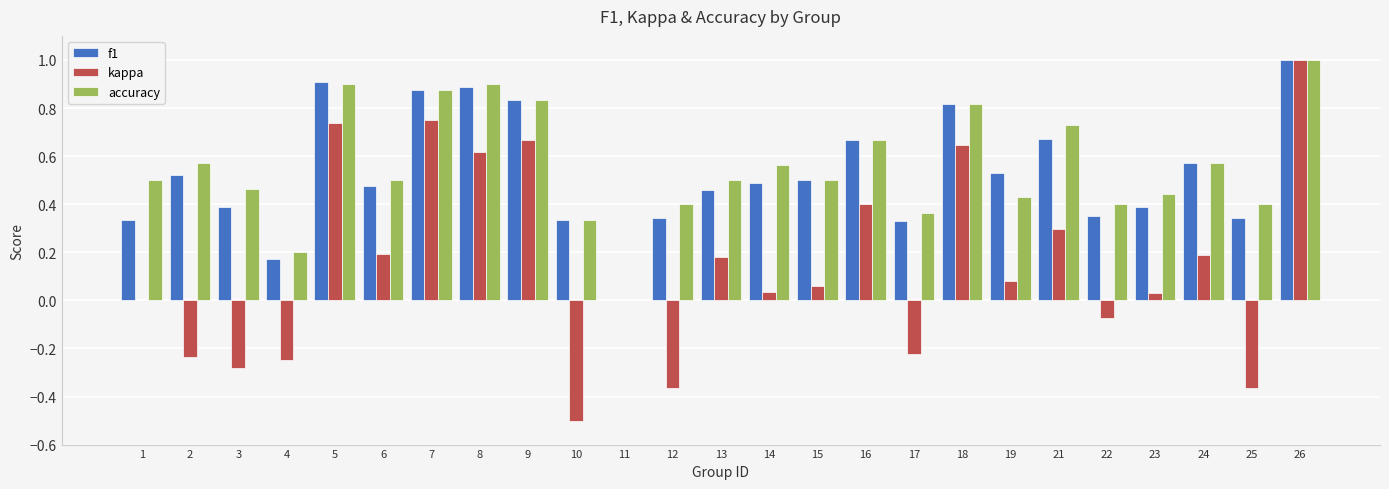

Which category has the highest value across all series?

26